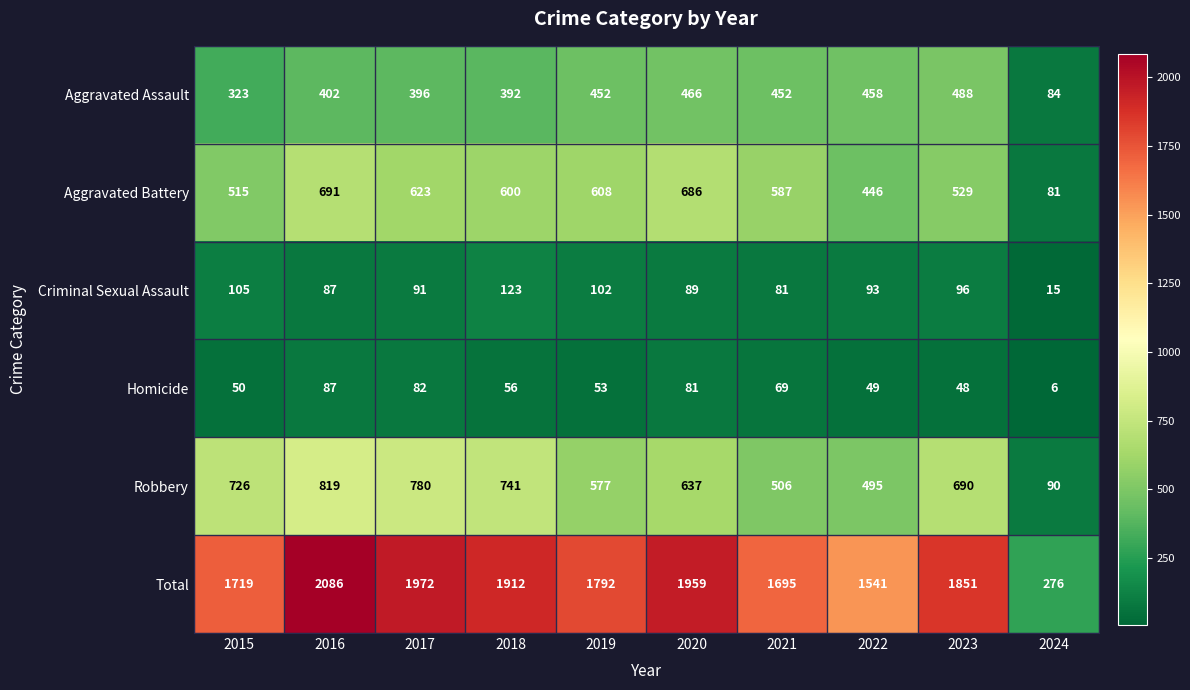

List the series in order of their peak value, lowest first.

Homicide, Criminal Sexual Assault, Aggravated Assault, Aggravated Battery, Robbery, Total